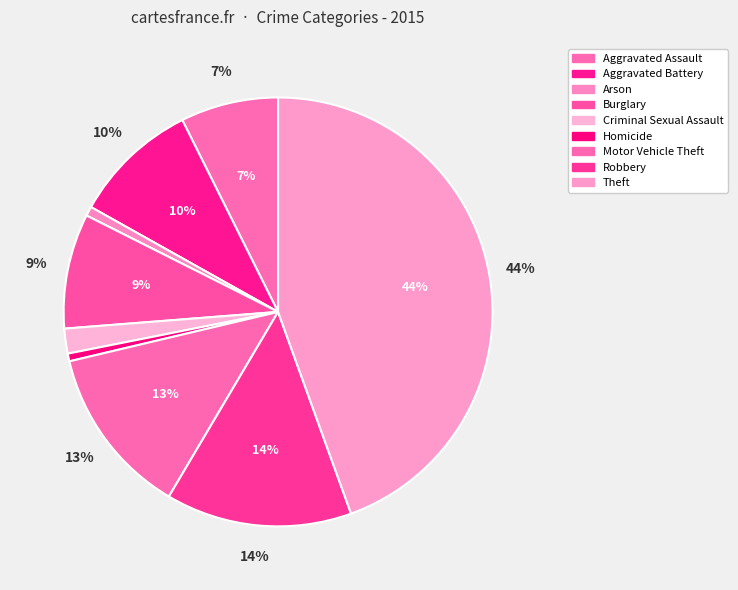

Is there a majority slice in this chart?

No